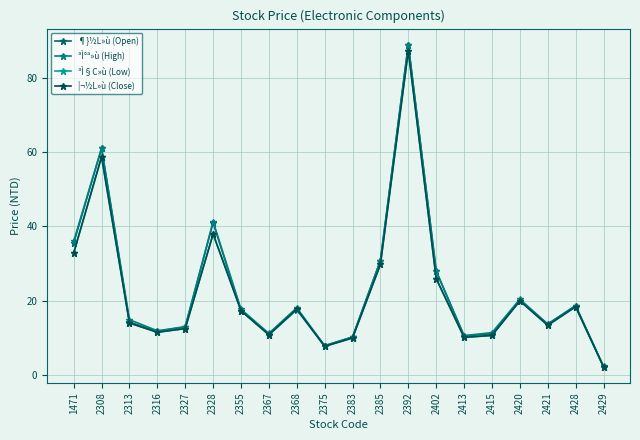

What is the sum of the ³Ì°ª»ù (High) values at 2392 and 2355?

106.6